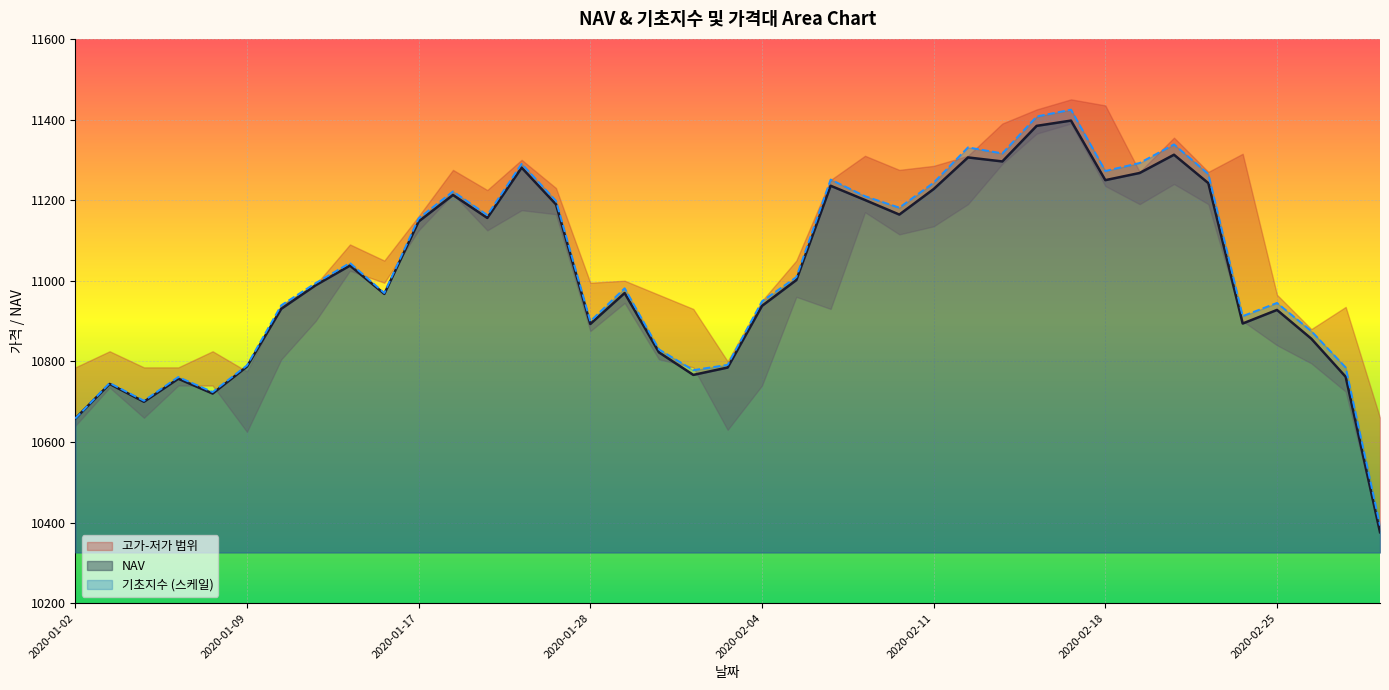

True or false: 기초지수 has more than 1 interior local peaks.

True